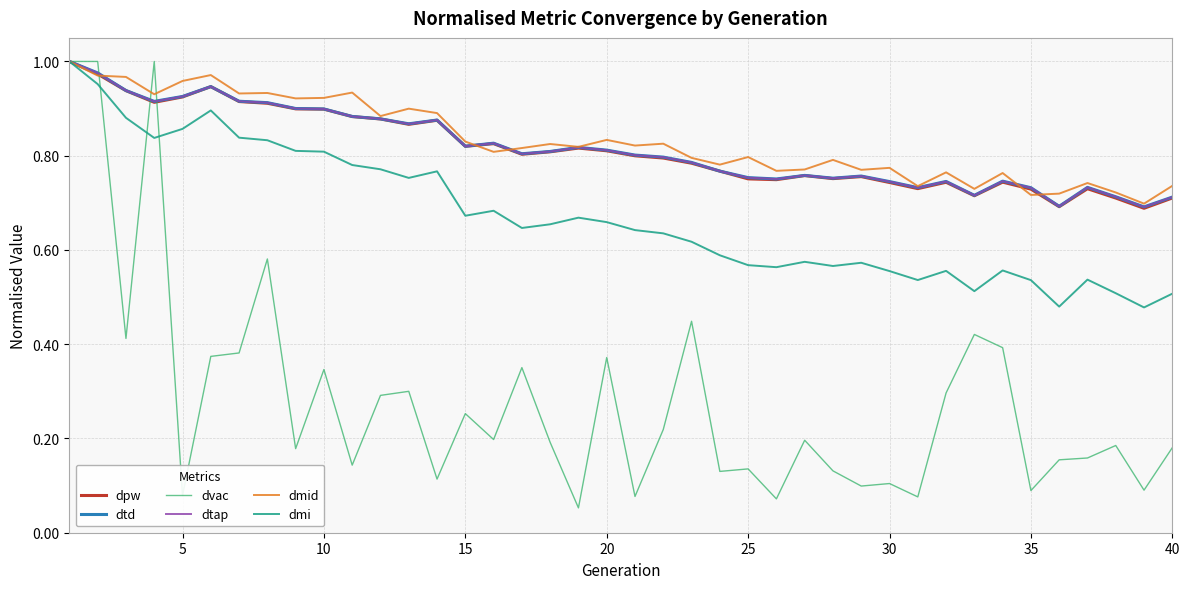

What is the value of the dvac point at the 28th from the left?

0.1